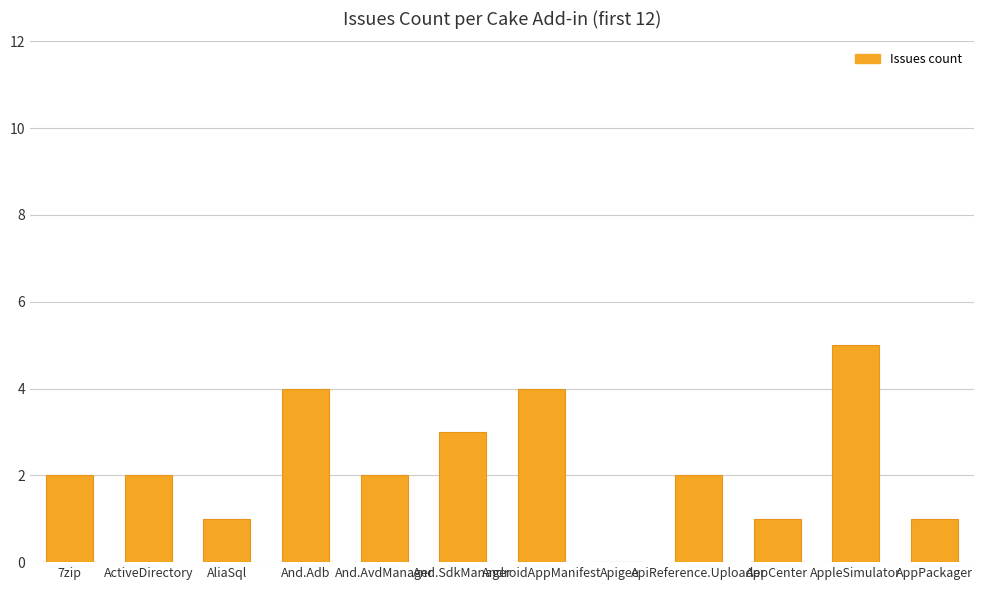

What is the greatest value displayed?

5